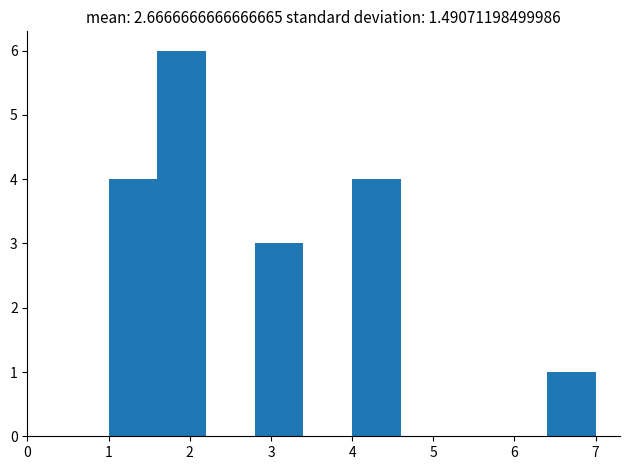

Which range on the x-axis has the tallest bar?

1.6 to 2.2